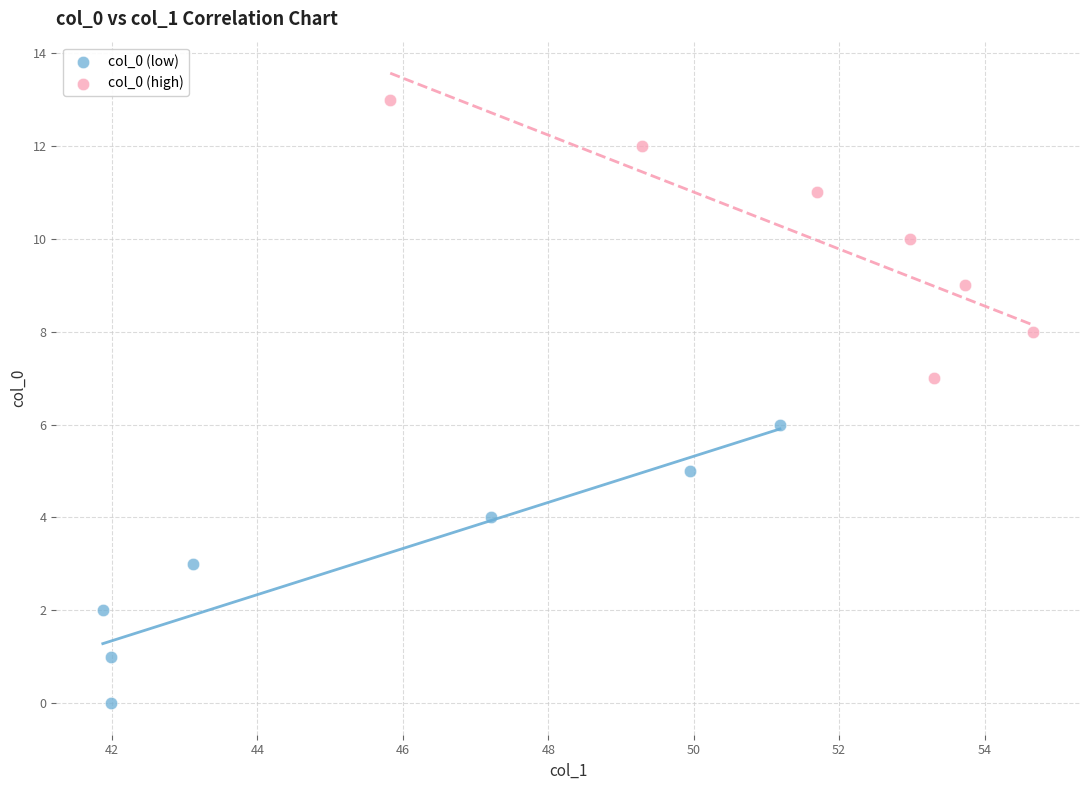

What are all the series names shown in the legend?

col_0 (low), col_0 (high)